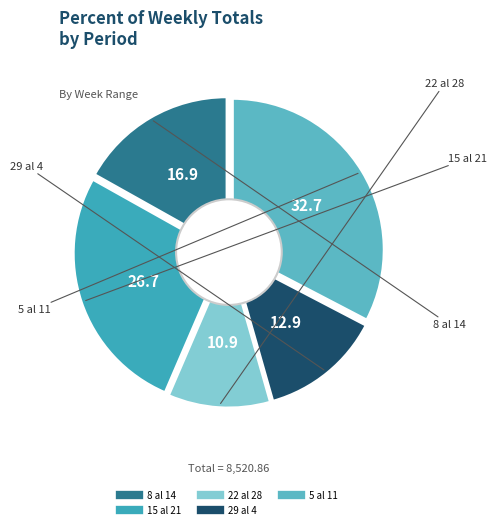

What portion of the pie excludes 29 al 4?

87.1%